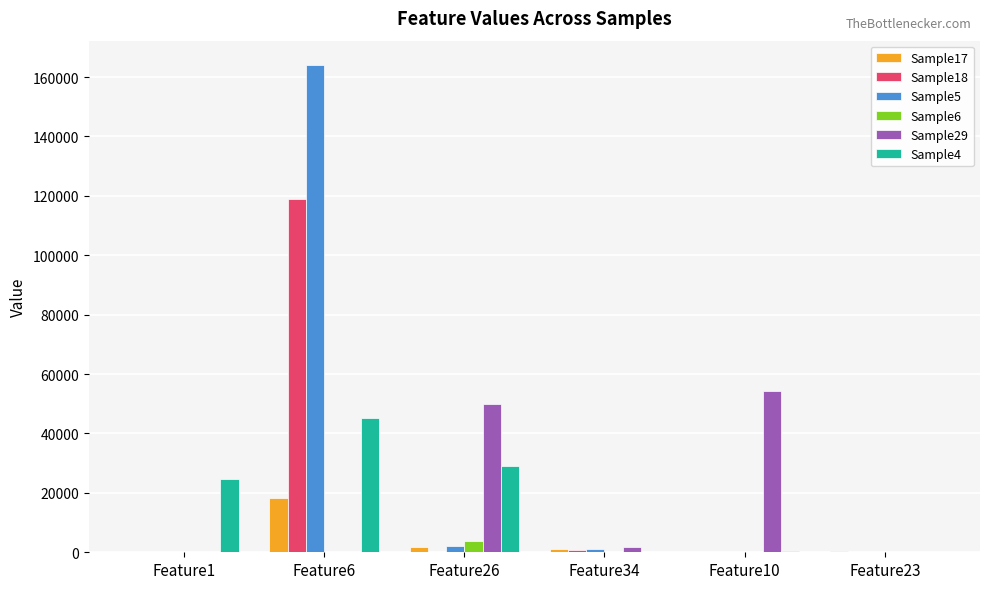

At which category is the sum across all series the highest?

Feature6